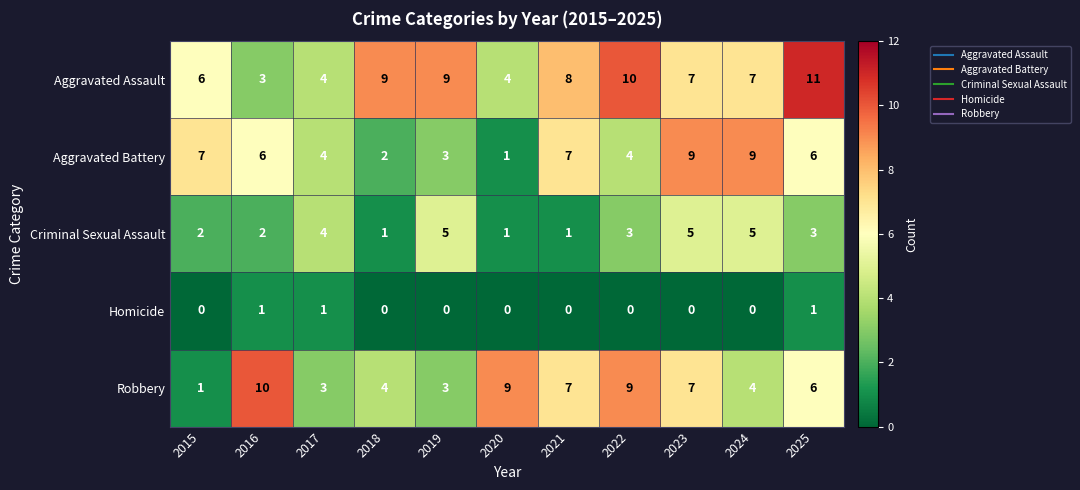

Which series has the largest total across all categories?

Aggravated Assault